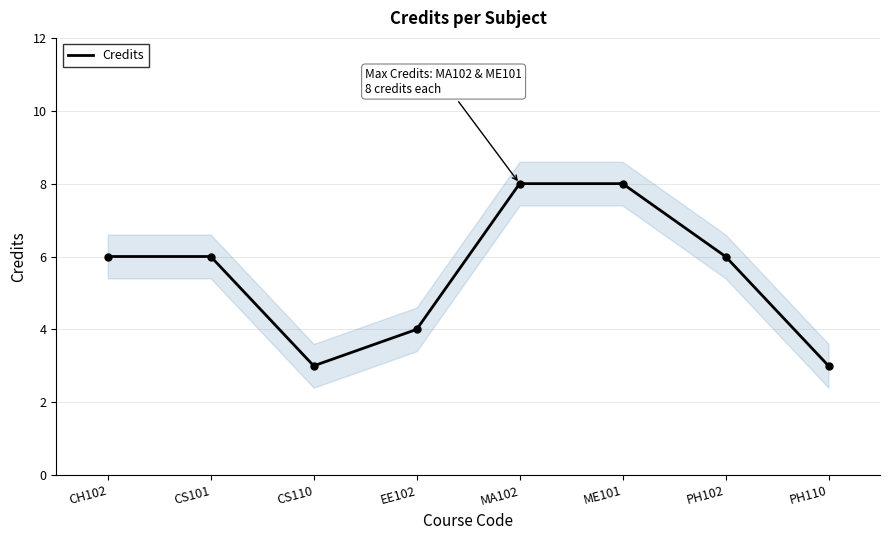

Reading left to right, list all the values displayed in this chart.

CH102=6	CS101=6	CS110=3	EE102=4	MA102=8	ME101=8	PH102=6	PH110=3